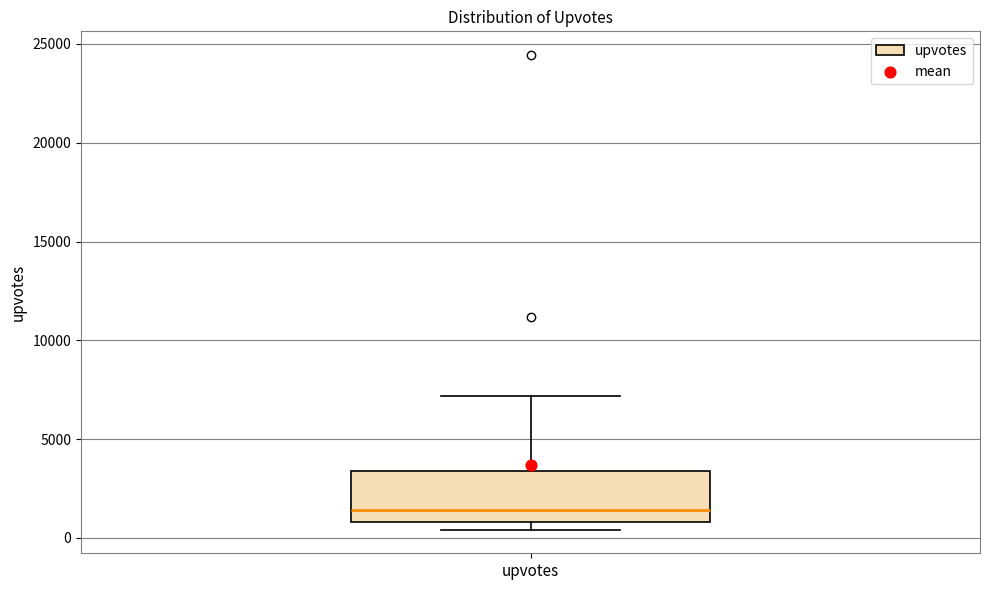

Read this box plot against the y-axis: the position of the median line, the range covered by the box, and the ends of both whiskers. The values are not printed on the chart, so give them approximately, as read against the axis.

median 1500, box 1000 to 3500, whiskers 500 to 7000